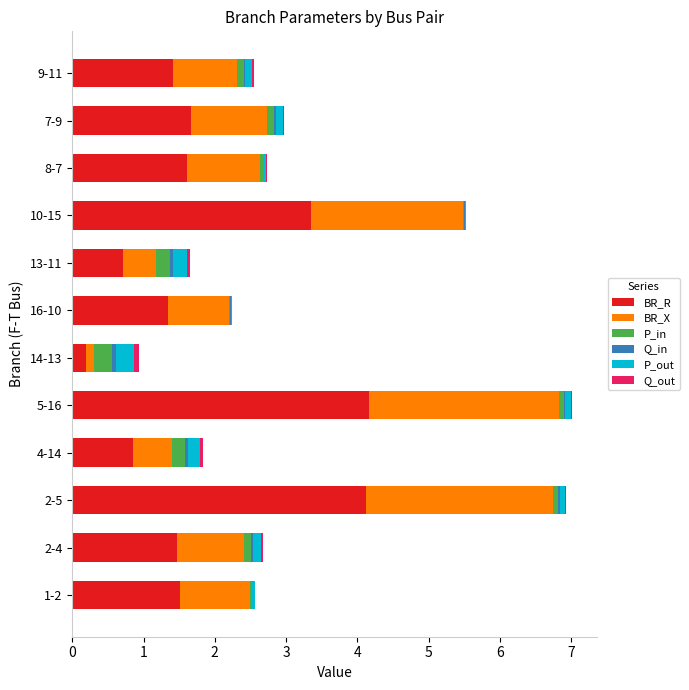

What is the maximum value for BR_R?

4.2